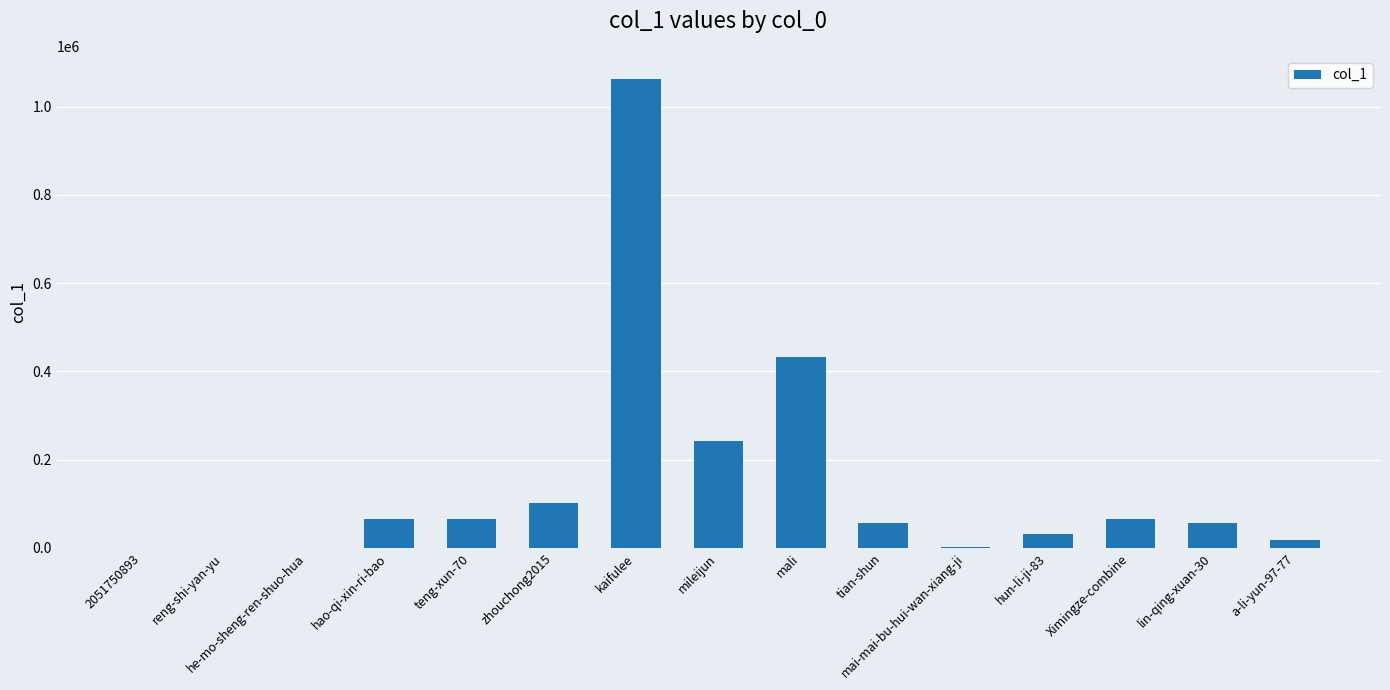

The chart shows a value of 736307 at mali. True or false?

False